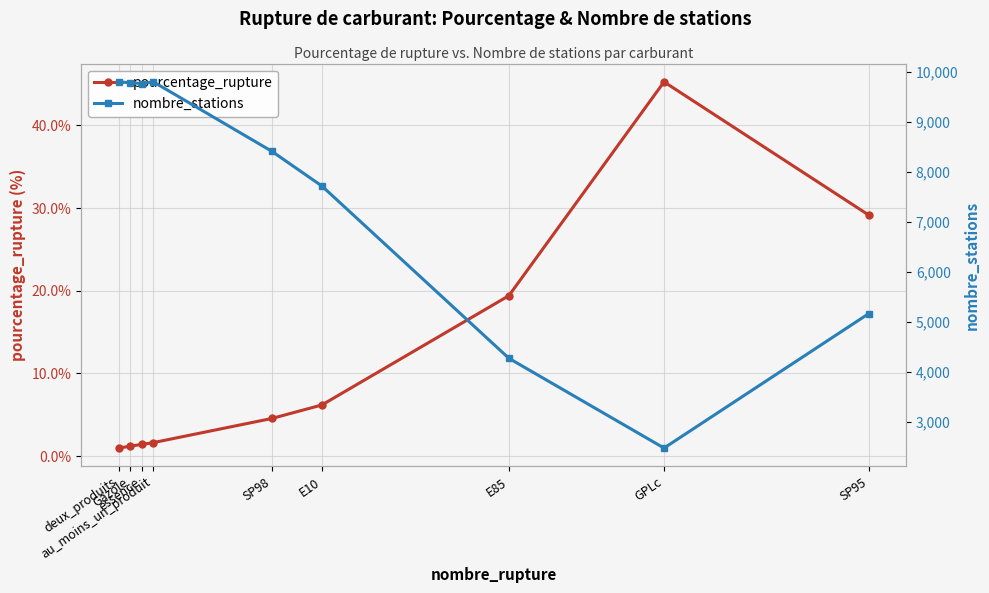

Count the number of data series in this chart.

2